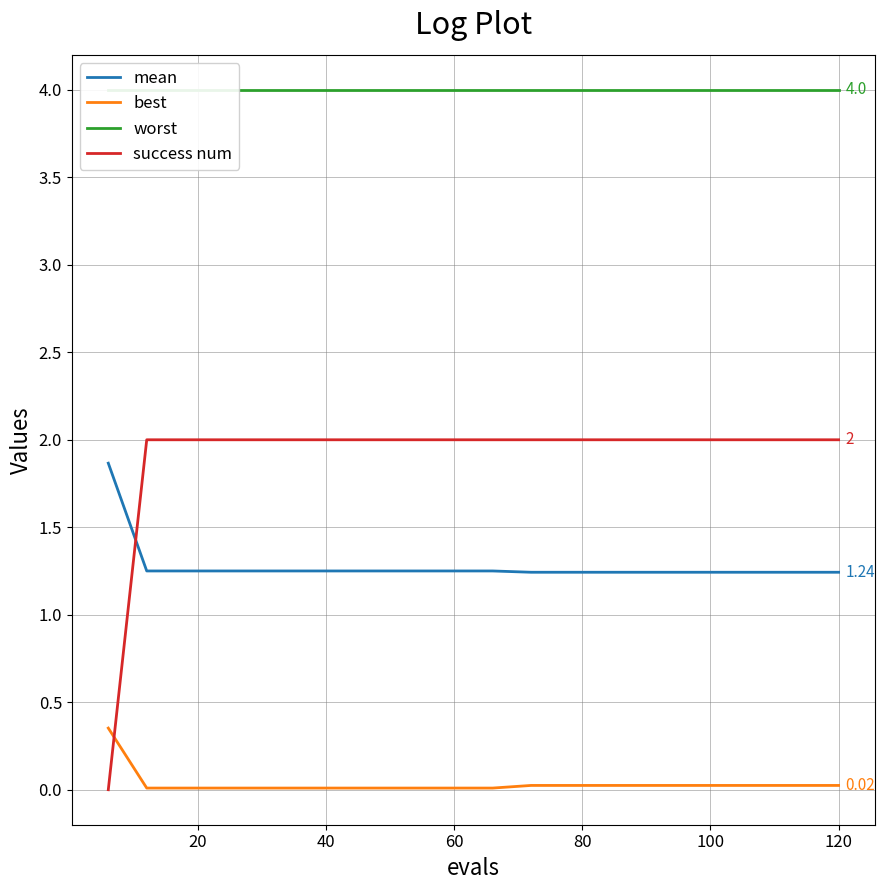

What is the maximum value for best?

0.4